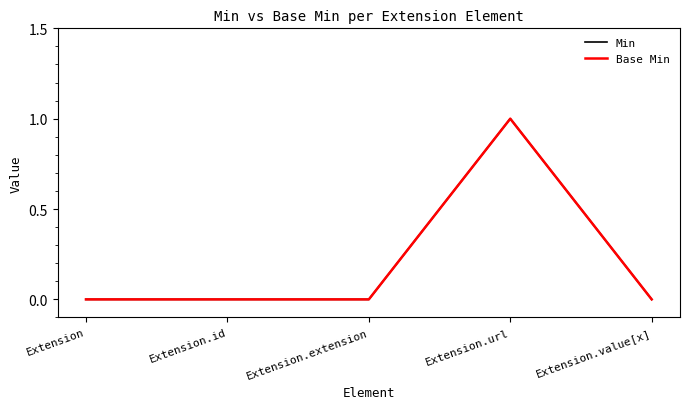

Does the chart display data point markers on the line(s)?

No